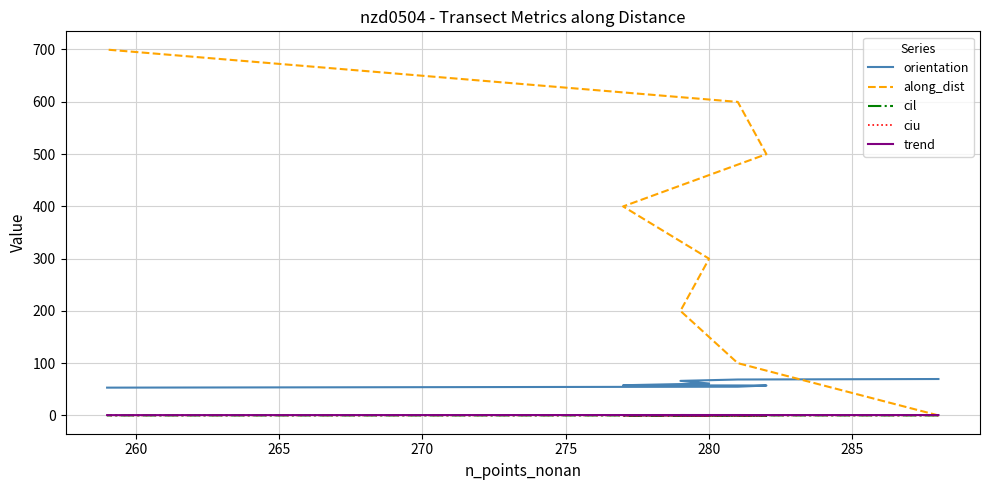

What is the value of the orientation point at the 5th from the left?

57.8